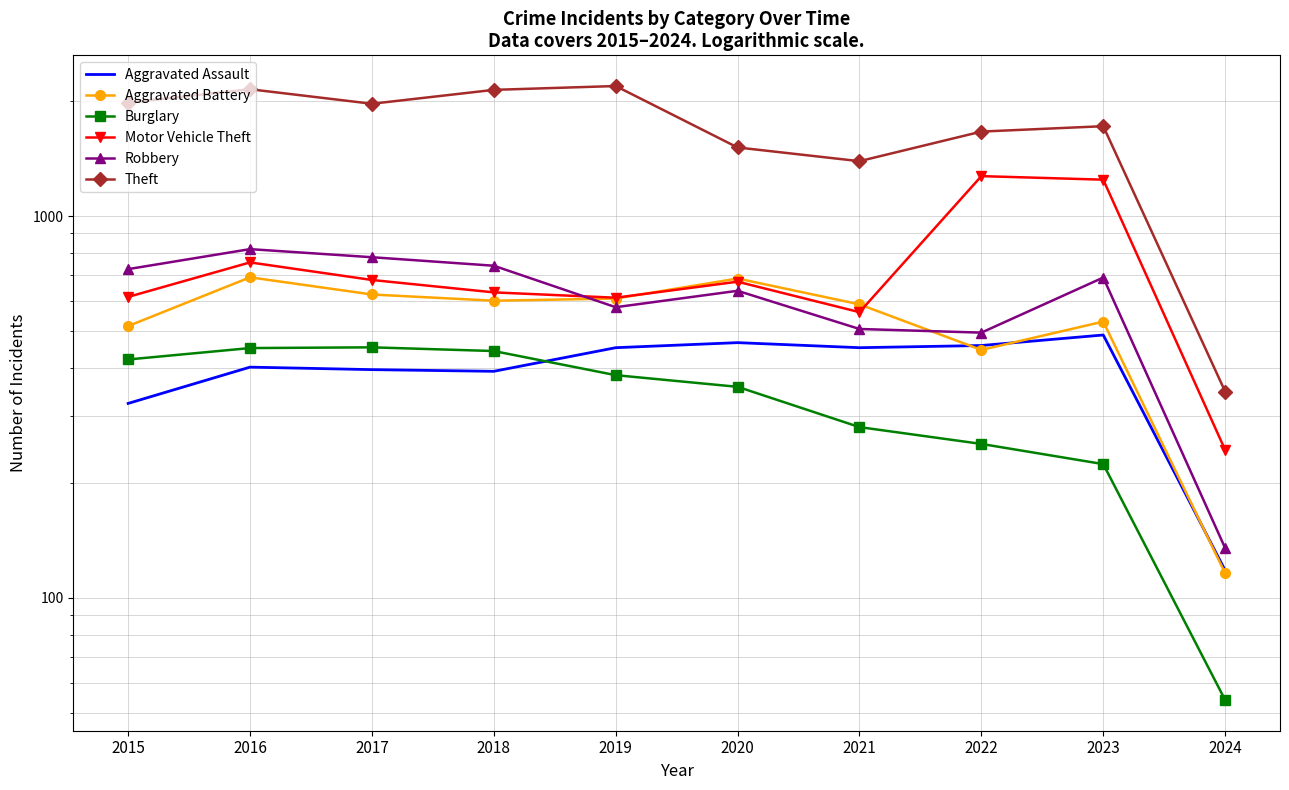

What is the maximum value shown in the chart?

2190